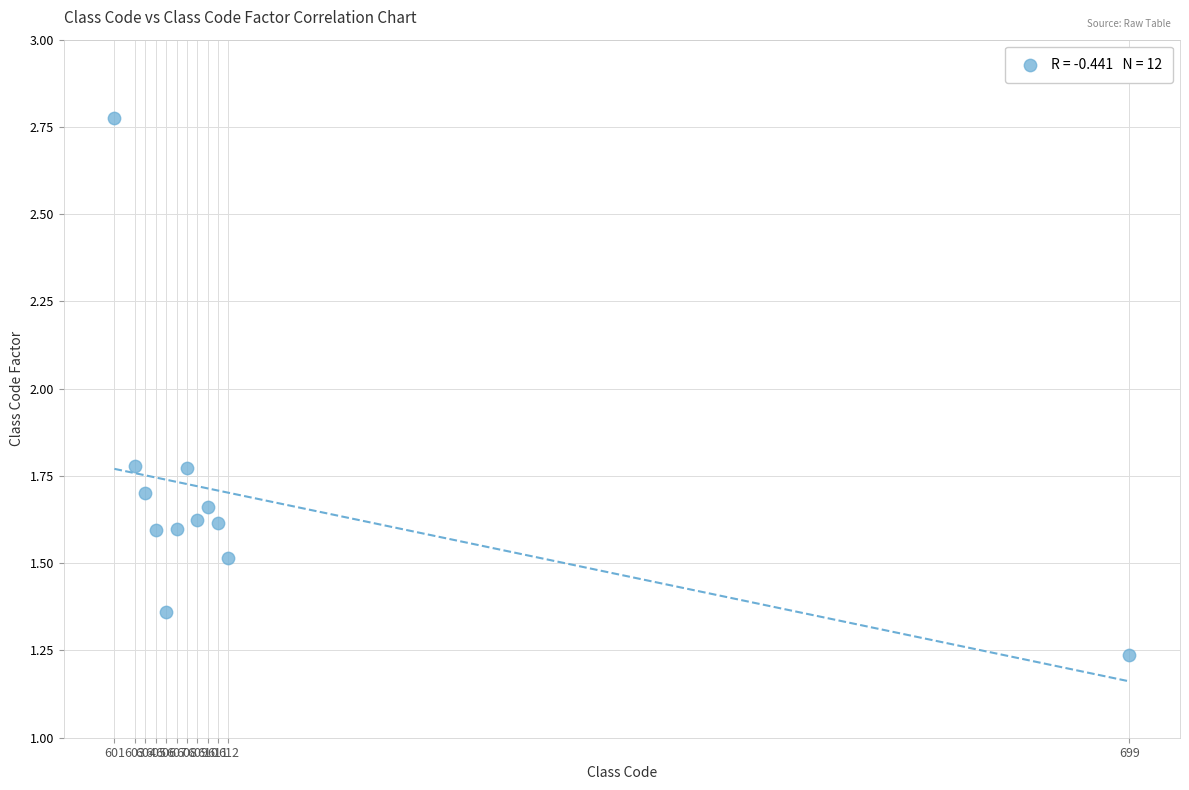

What is the range of X values (max minus min)?

98.0